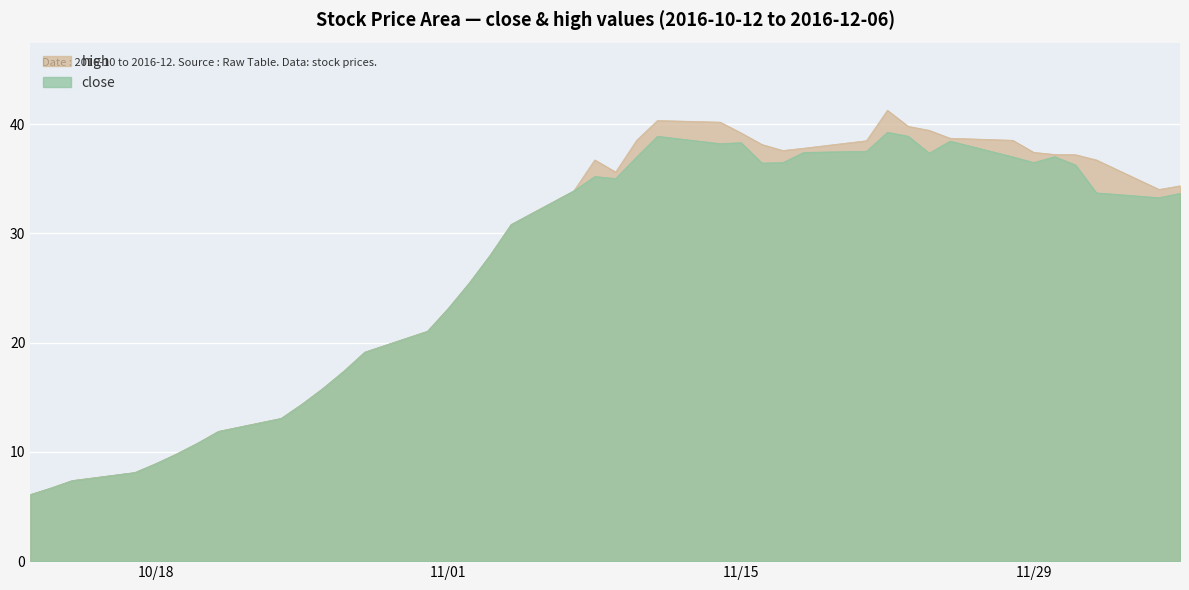

Rank the series by their maximum value, from highest to lowest.

high, close